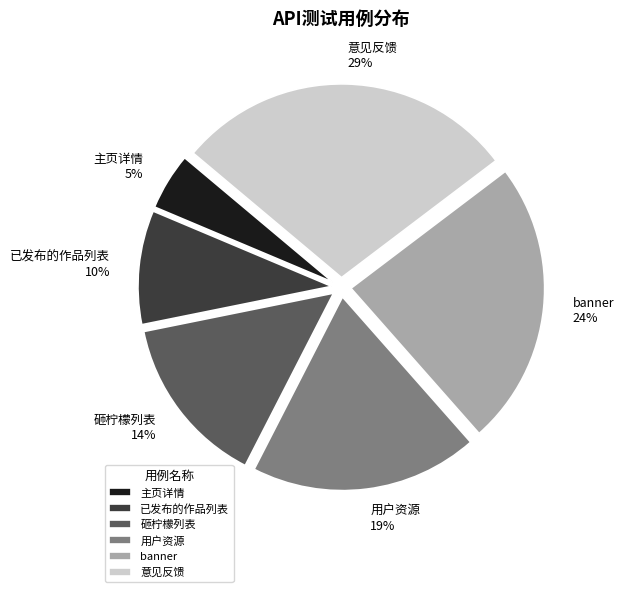

Which has a higher value, banner or 主页详情?

banner